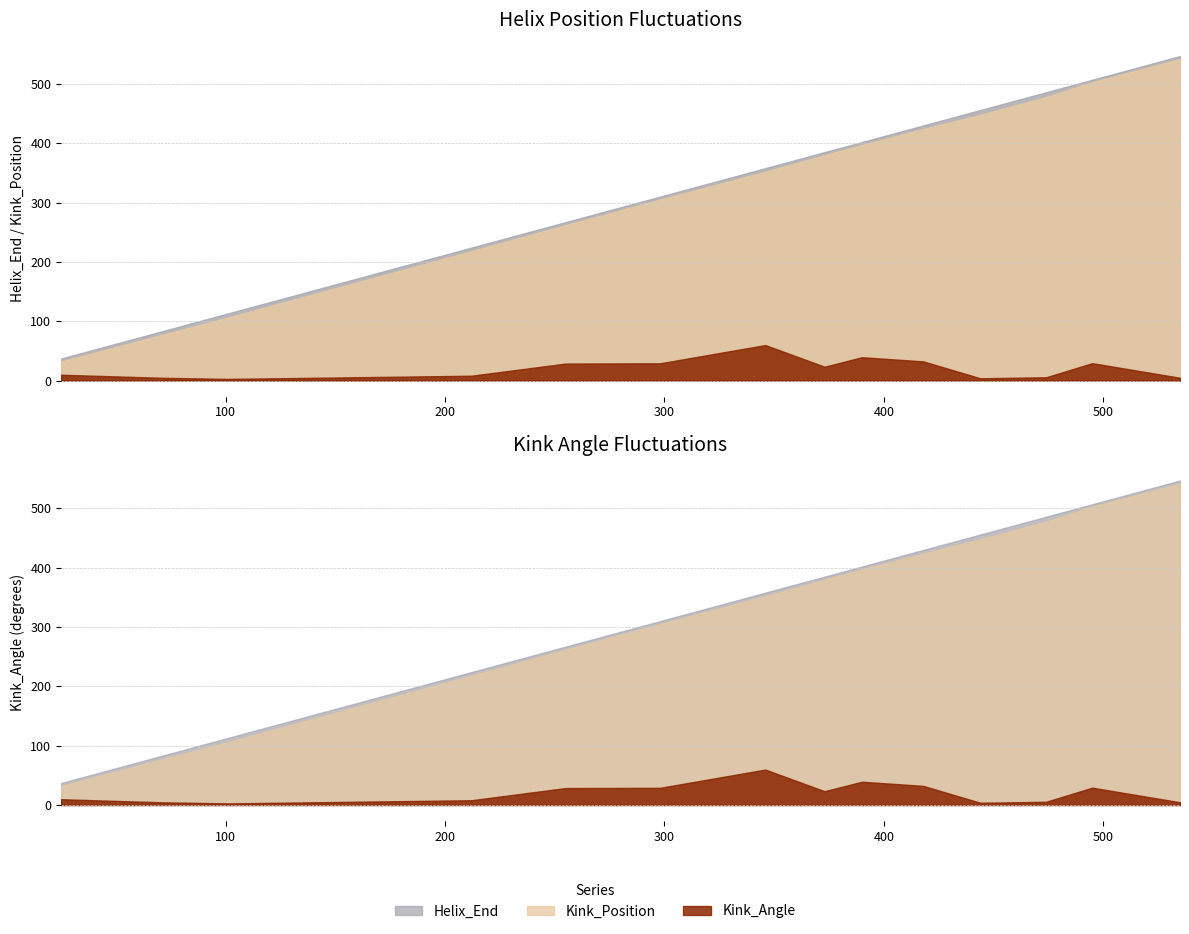

Which category has the lowest value in the Kink_Position series?

25